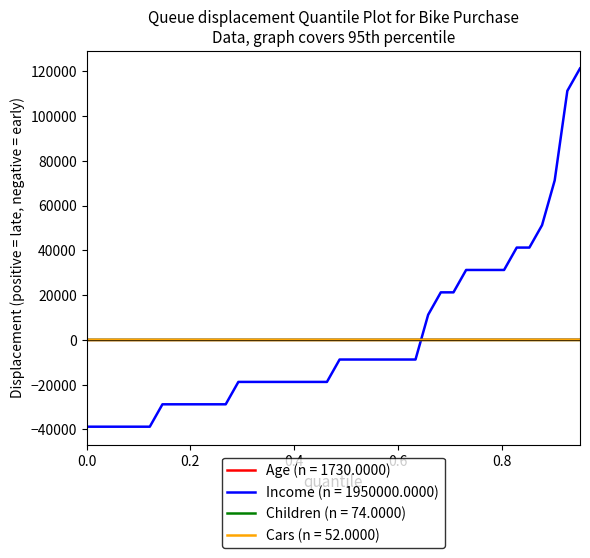

What is the highest value of the Income (n = 1950000.0000) series?

121250.0